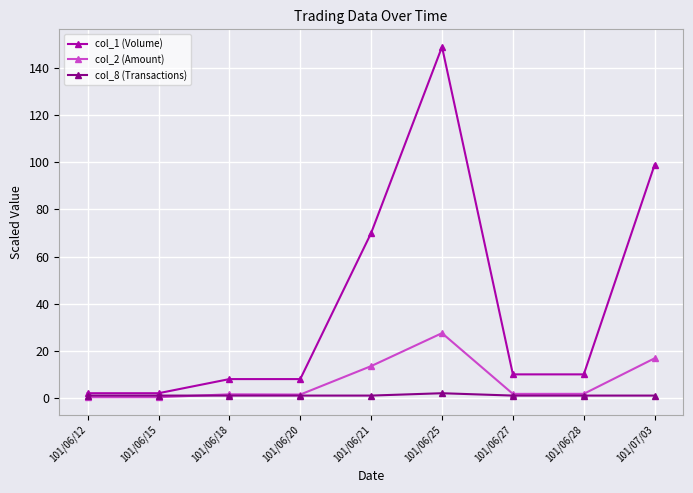

Which series has the widest spread of values?

col_1 (Volume)